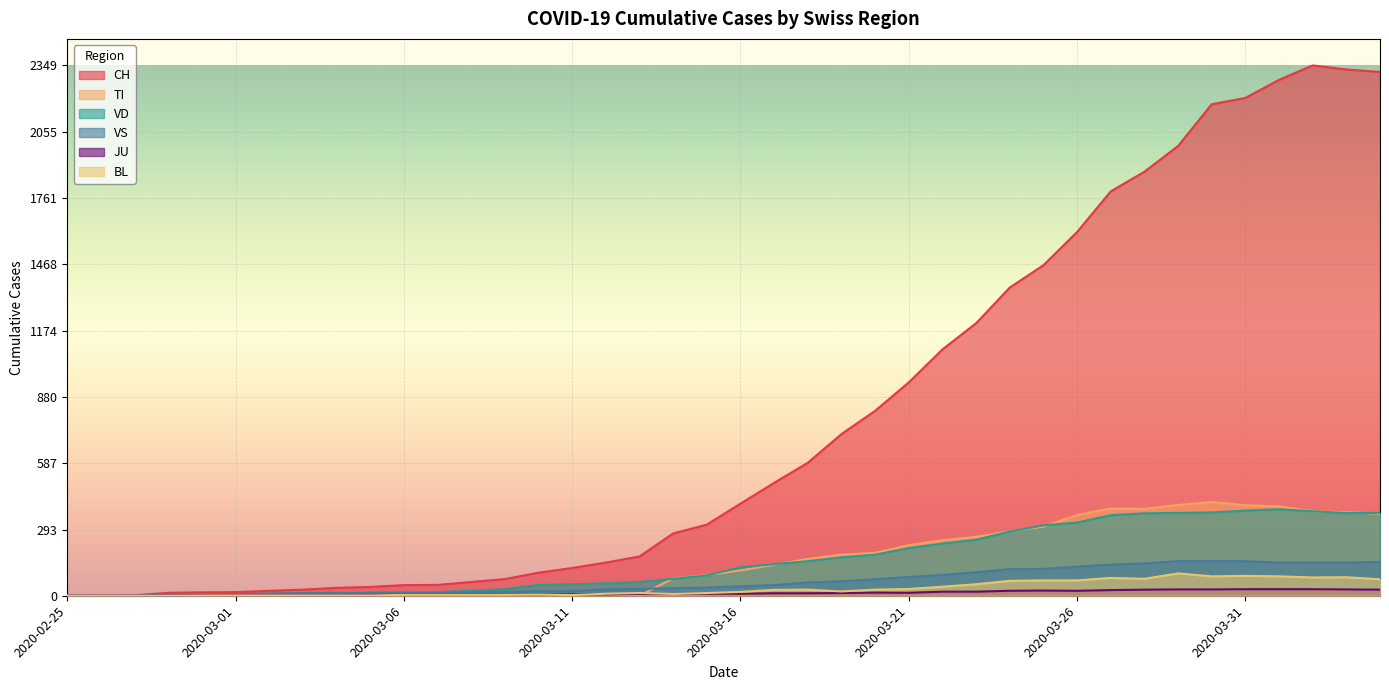

How many positive values does the TI series have?

22